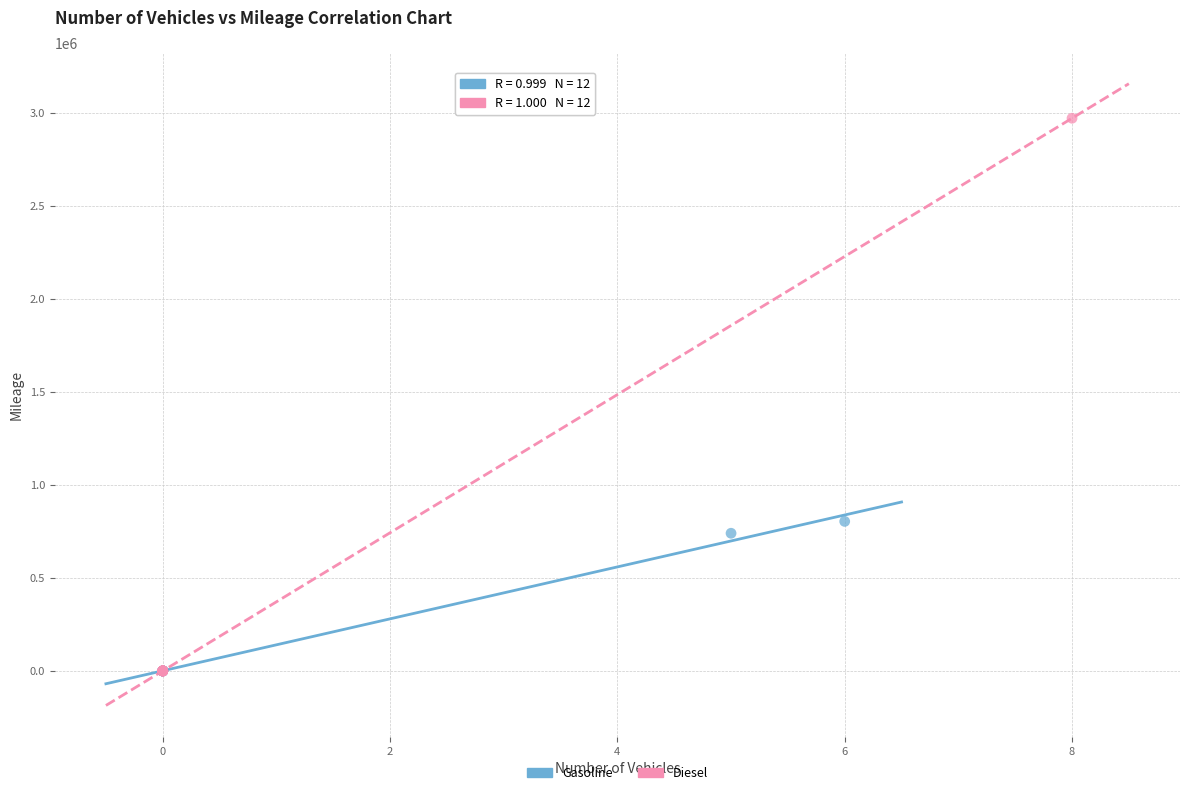

Which series has the largest Y range (max minus min)?

Diesel